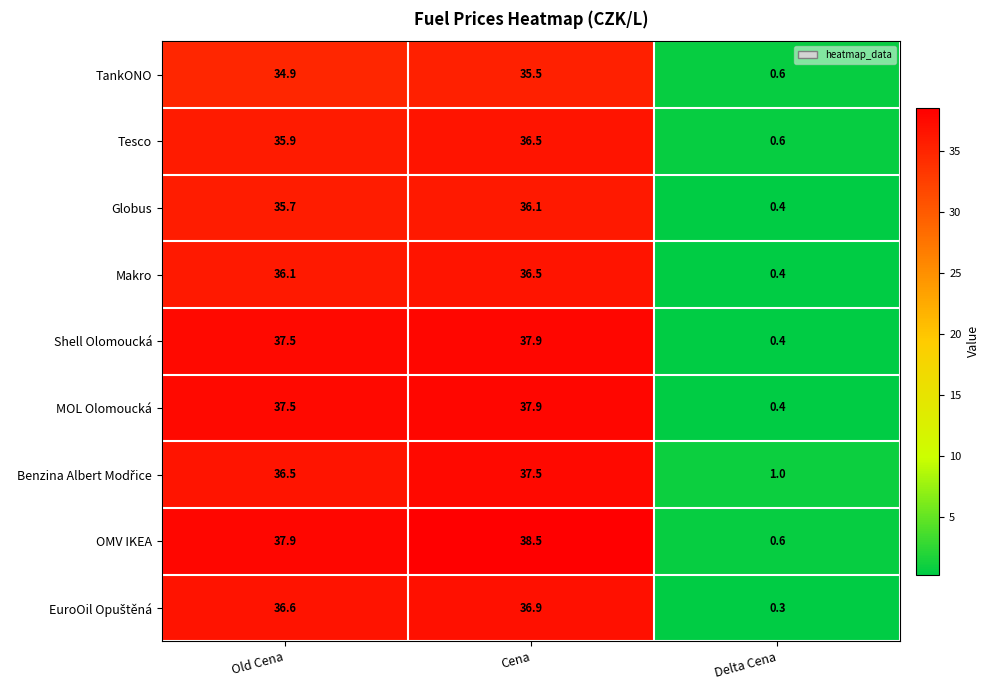

What is the spread (max minus min) of values at Cena?

3.0